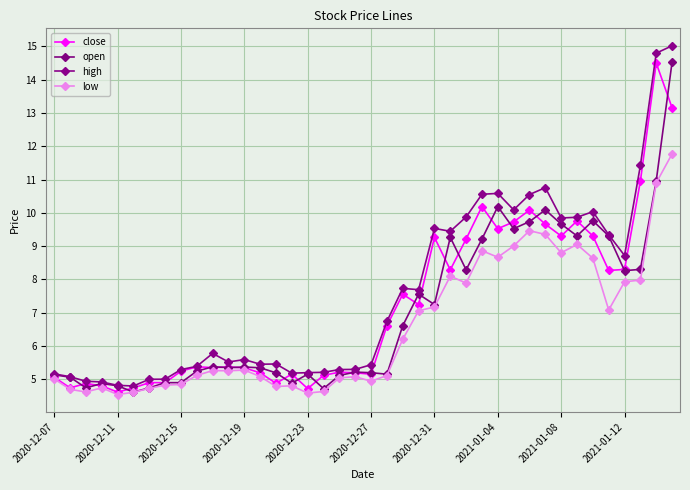

At how many categories does at least one series exceed 11?

3